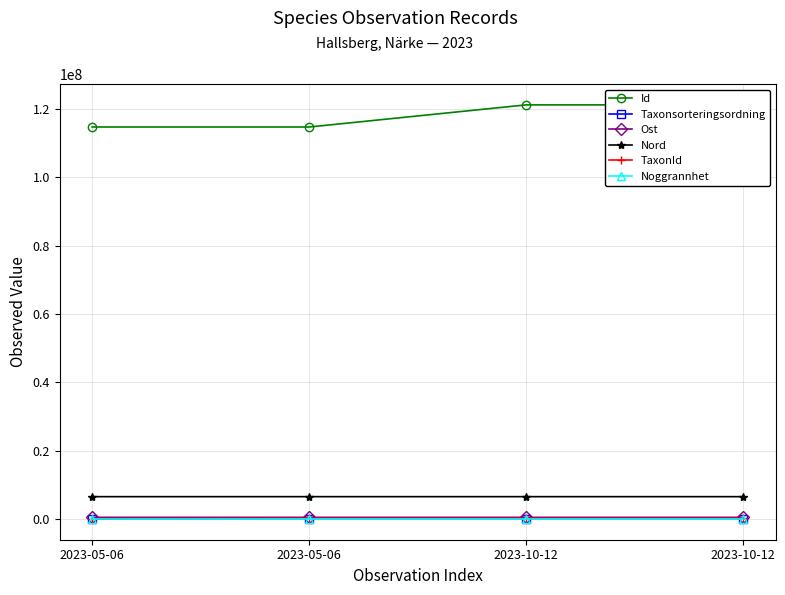

Rank the series by their maximum value, from lowest to highest.

Noggrannhet, Taxonsorteringsordning, TaxonId, Ost, Nord, Id